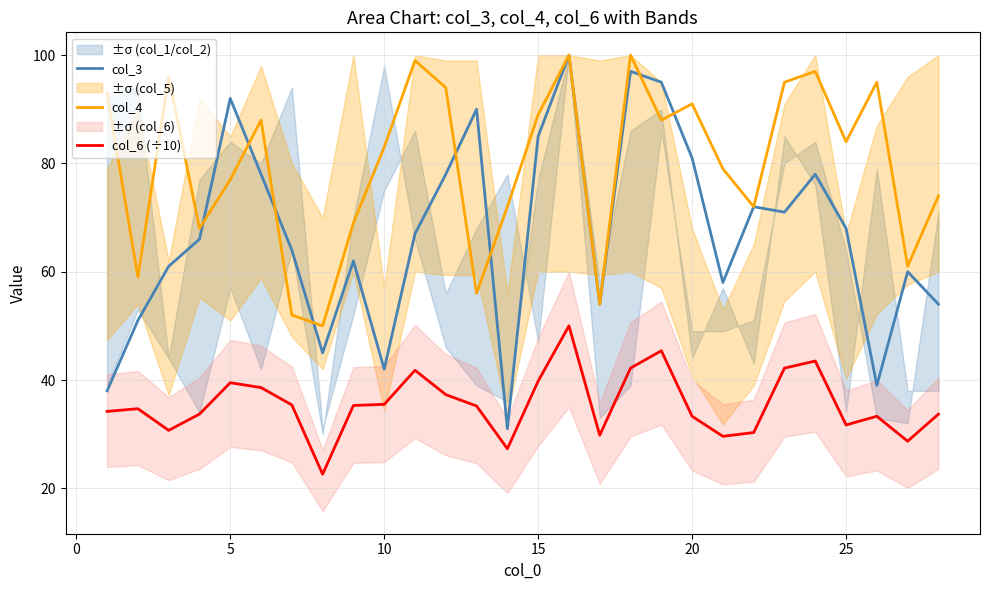

What is the difference between the second highest and minimum values in the col_3 series?

66.0